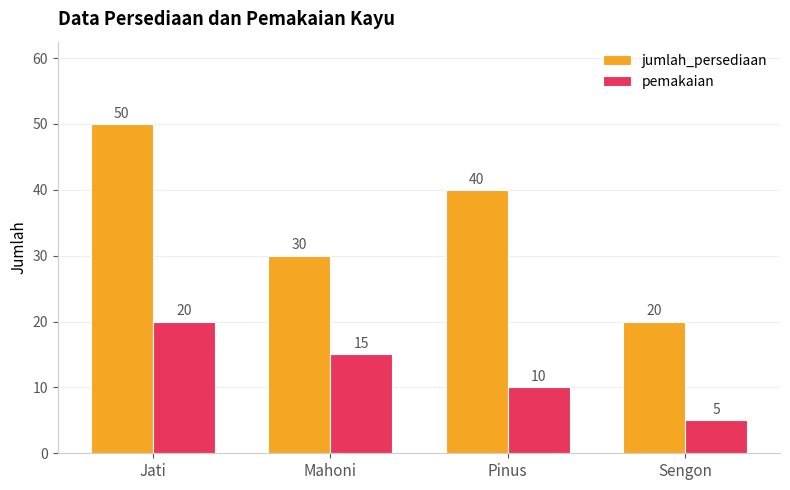

How many categories are shown in the chart?

4